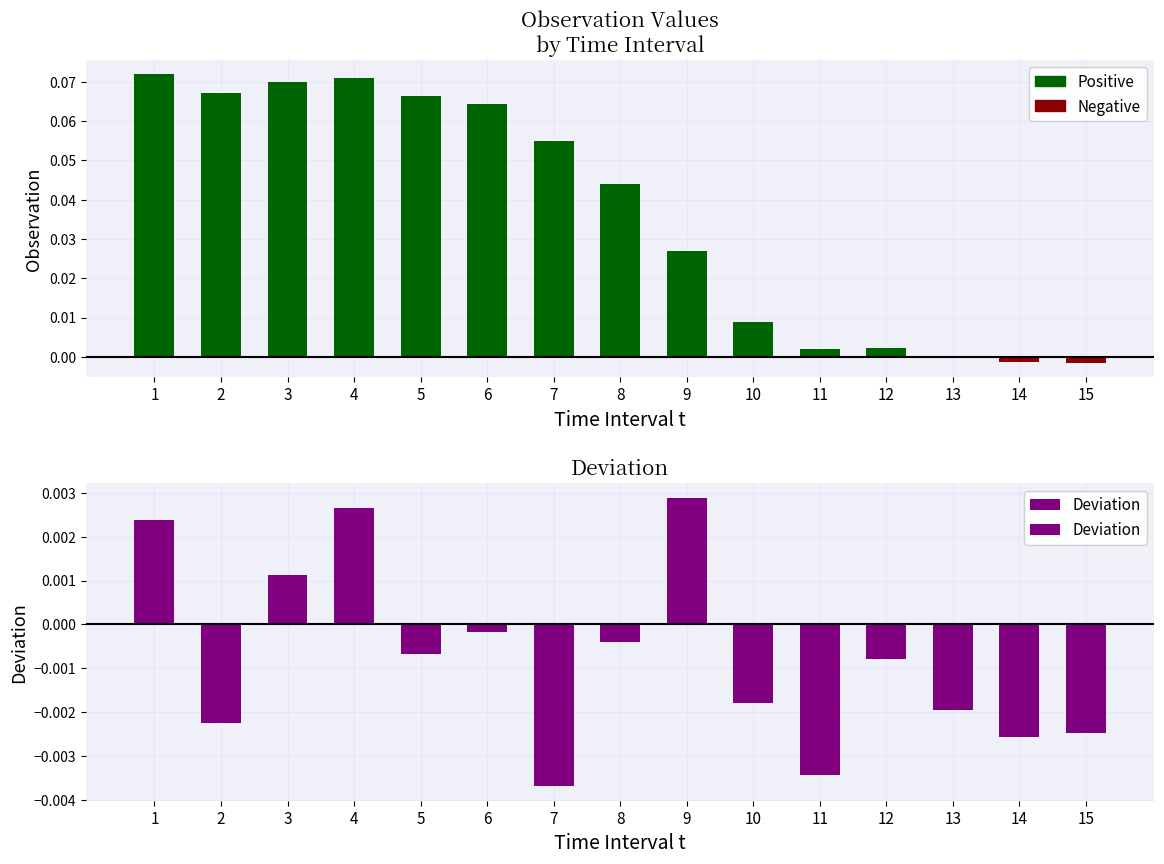

The value at 7 is -0.0. True or false?

True